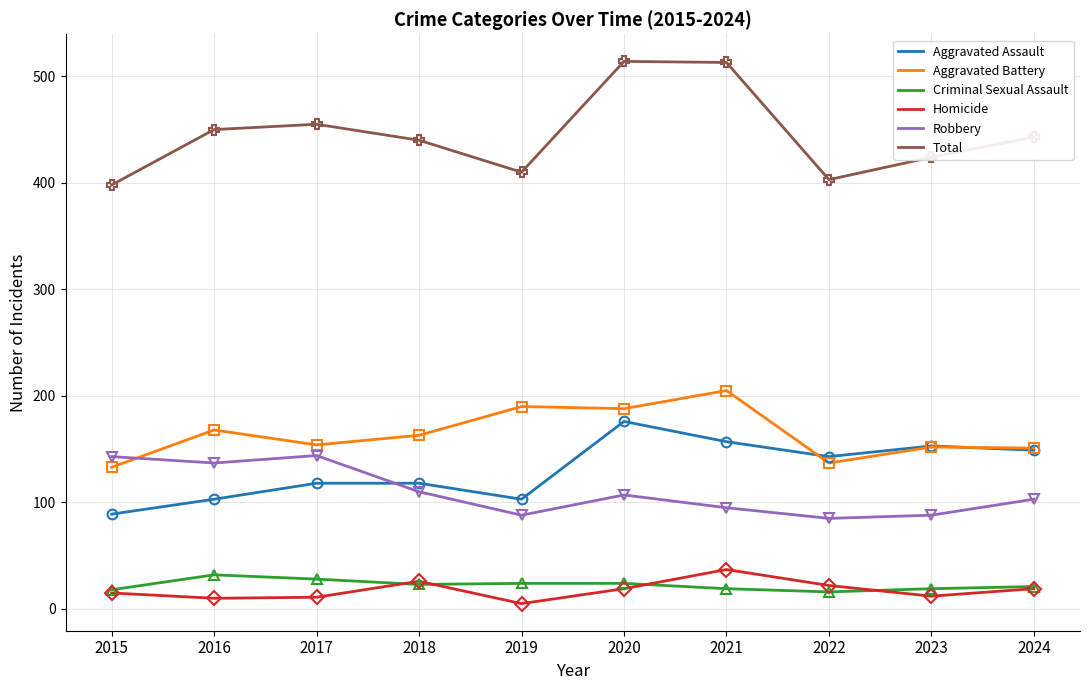

What is the total value across all series at 2020?

1028